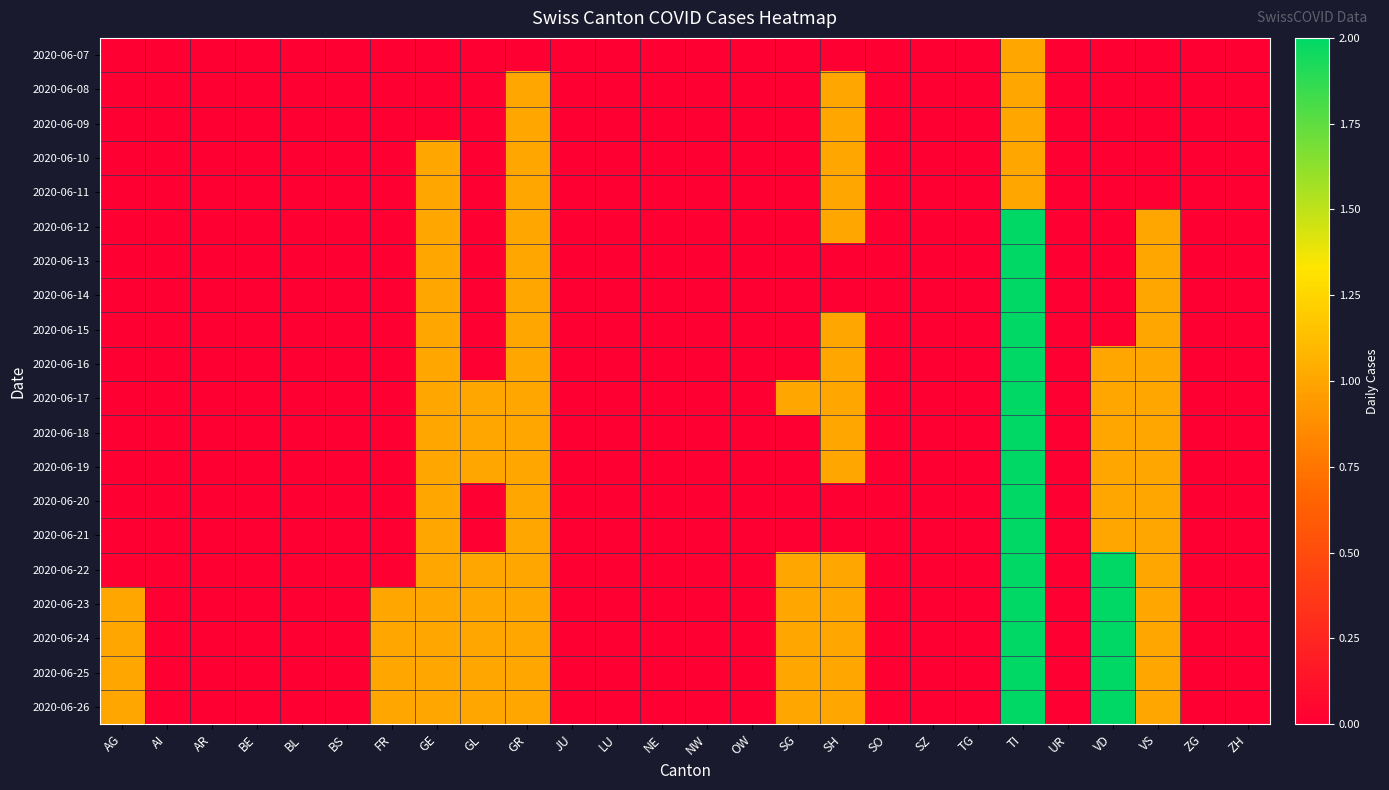

How many categories are shown in the chart?

26